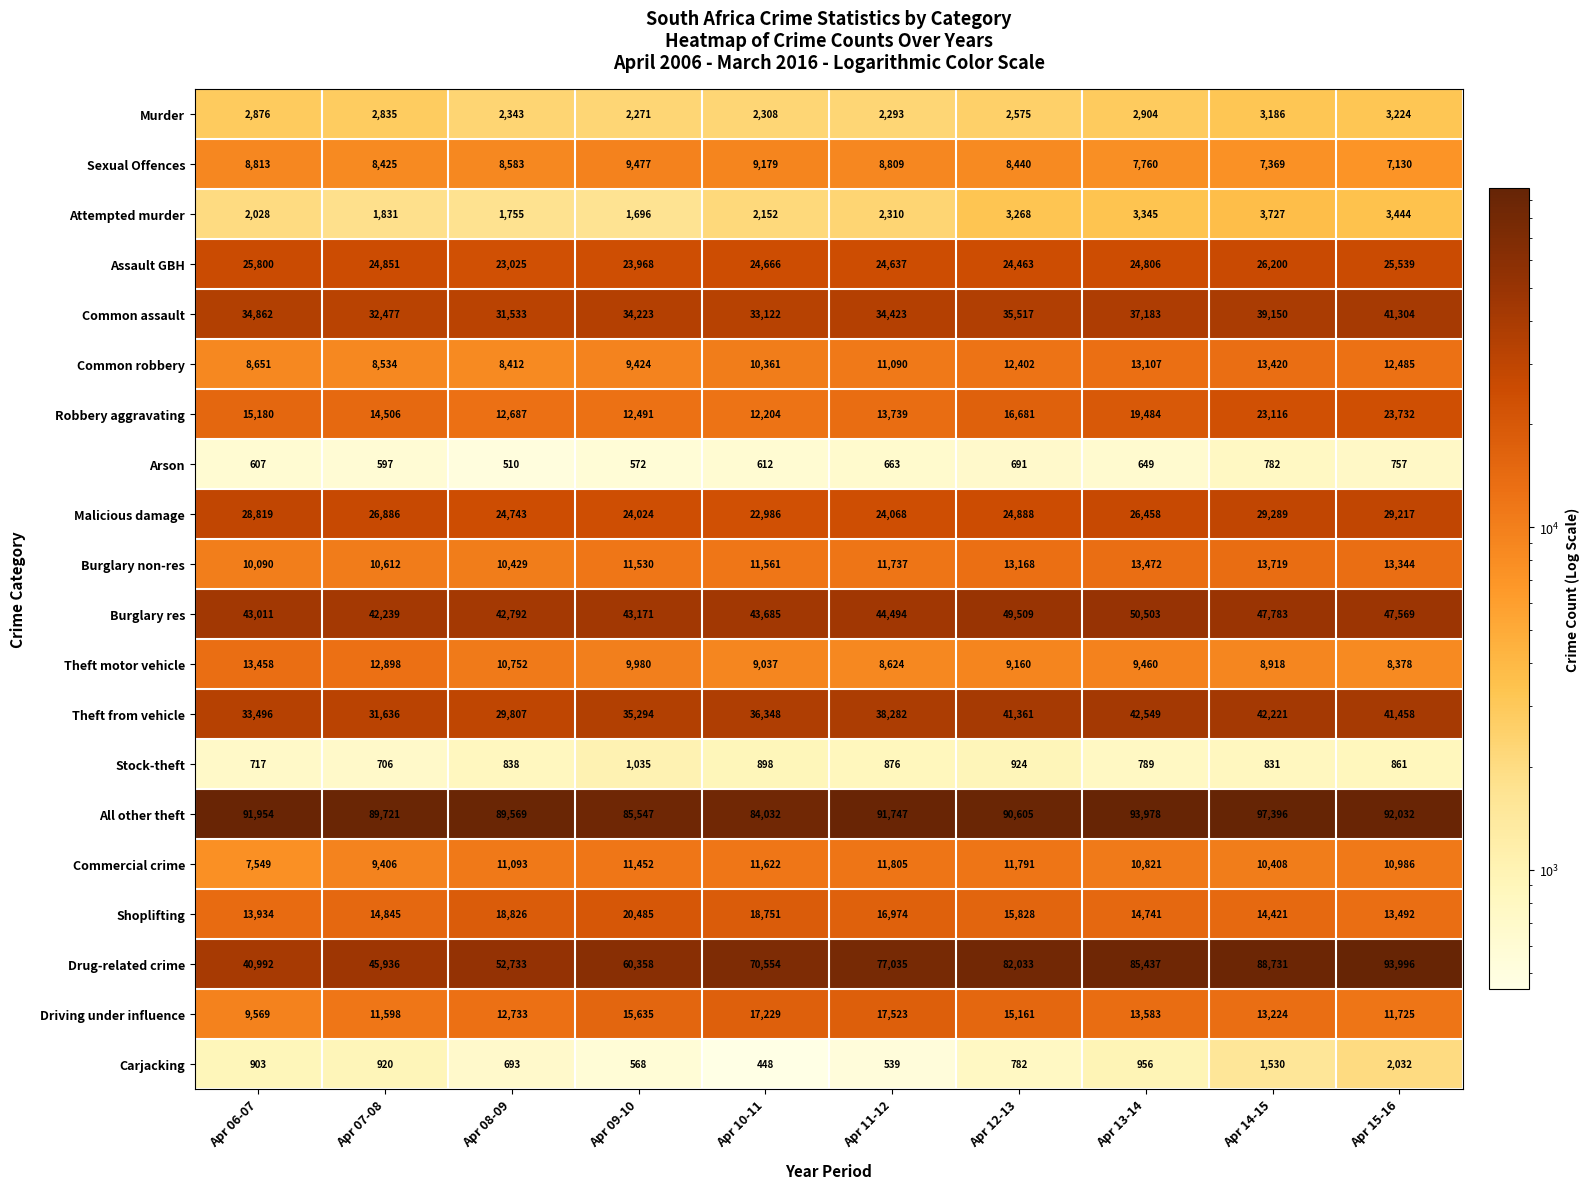

Where is Driving under influence nearest to the value 13546?

Apr 13-14